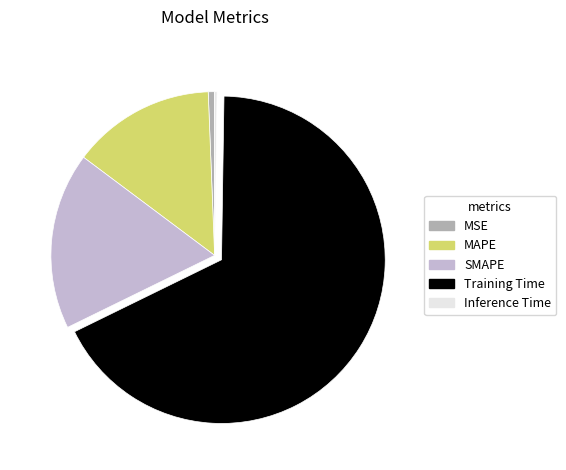

Does any single category account for the majority?

Yes